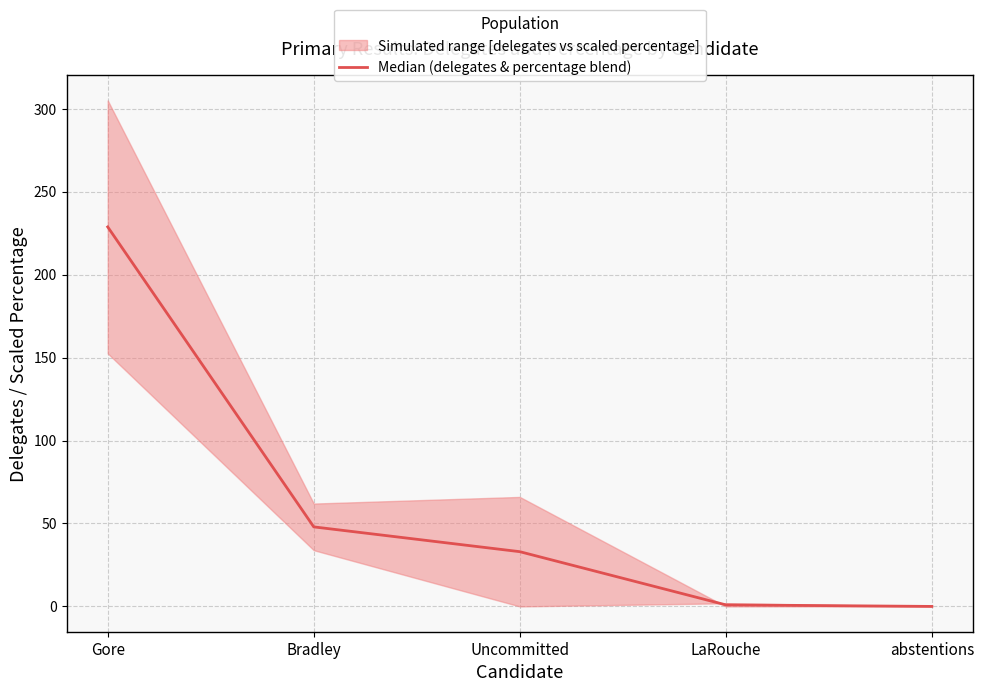

What position from the left is Gore?

1